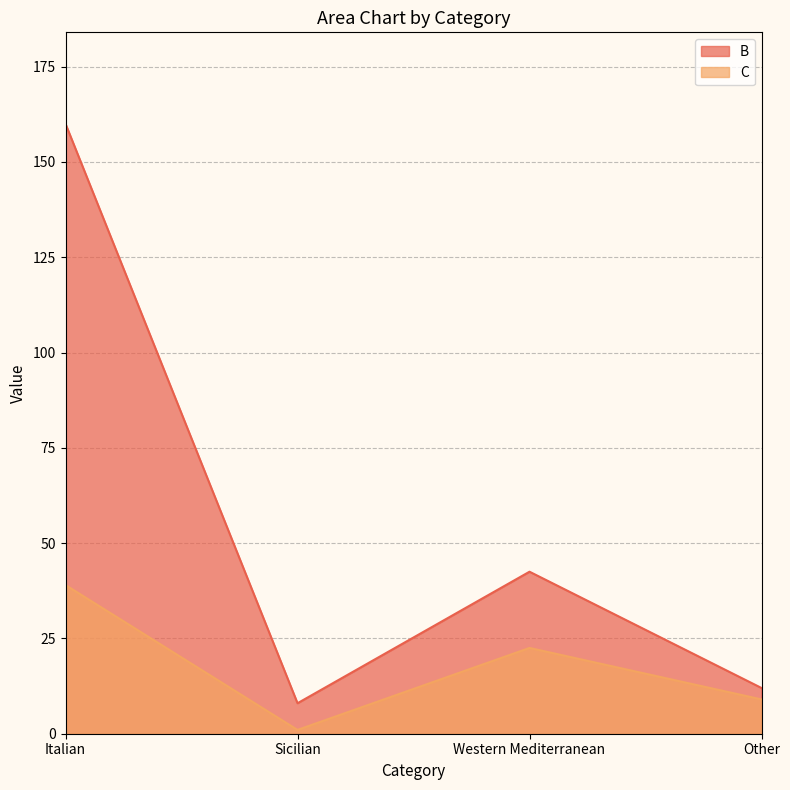

Rank the series by their maximum value, from lowest to highest.

C, B